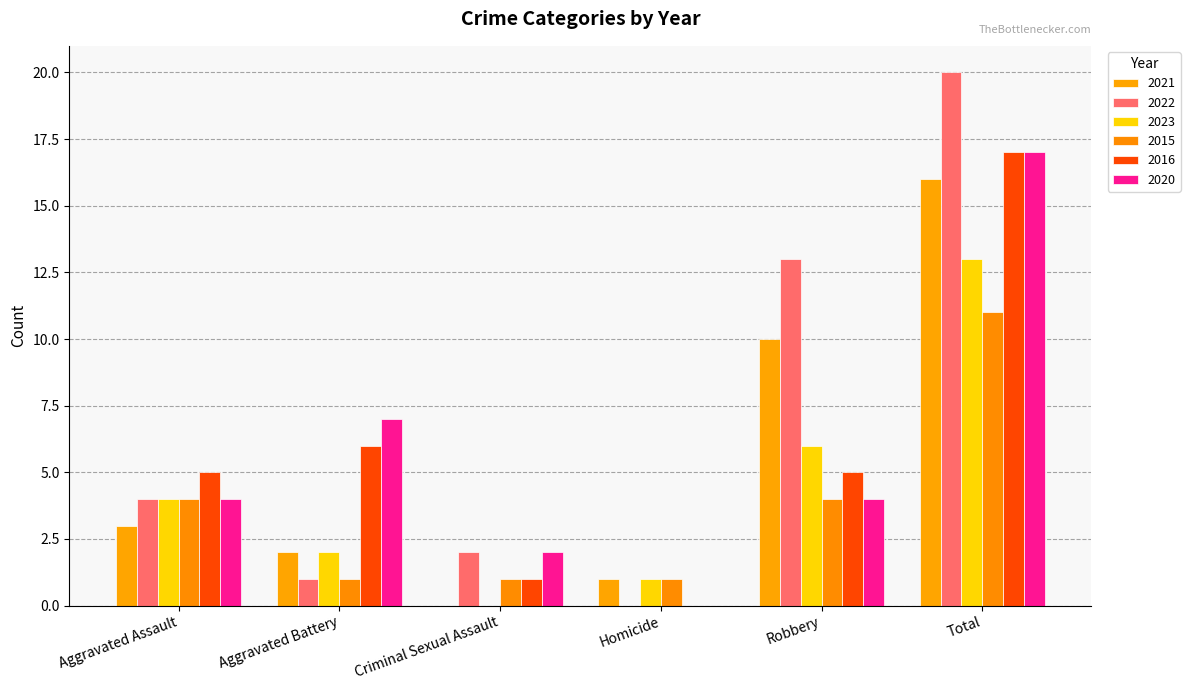

How many values in 2023 are above zero?

5